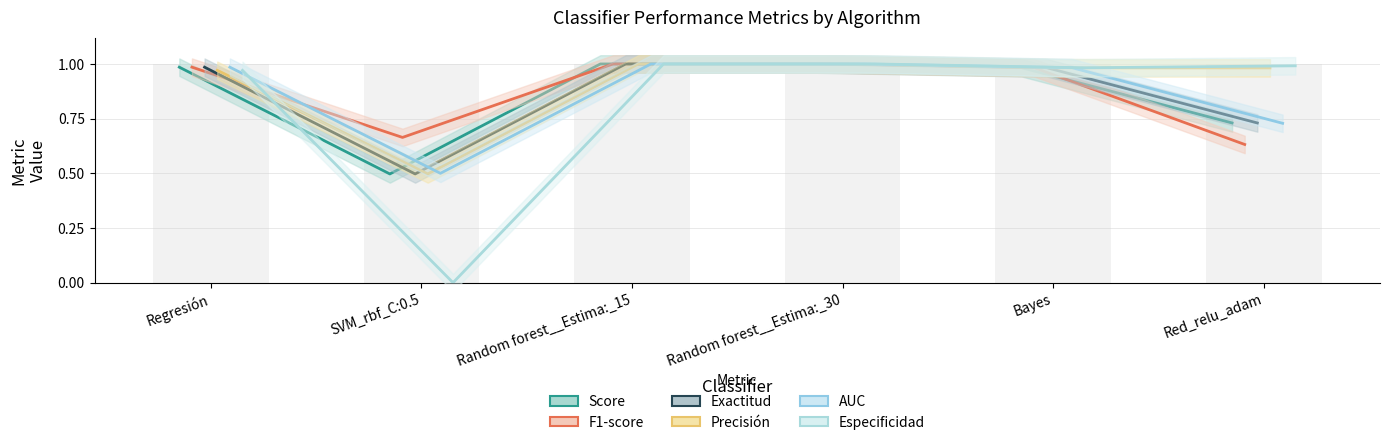

Rank the categories by Precisión value from lowest to highest.

SVM_rbf_C:0.5, Regresión, Red_relu_adam, Bayes, Random forest__Estima:_15, Random forest__Estima:_30